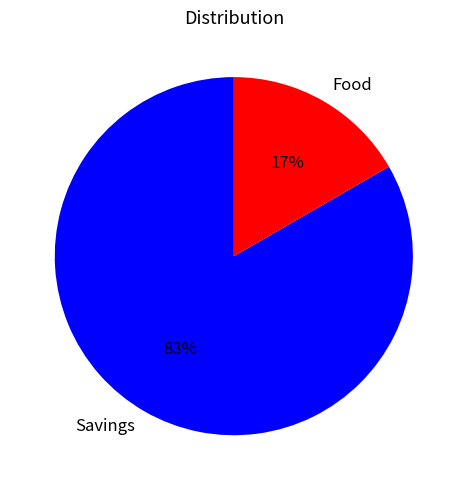

True or false: Savings accounts for 71% of the total.

False